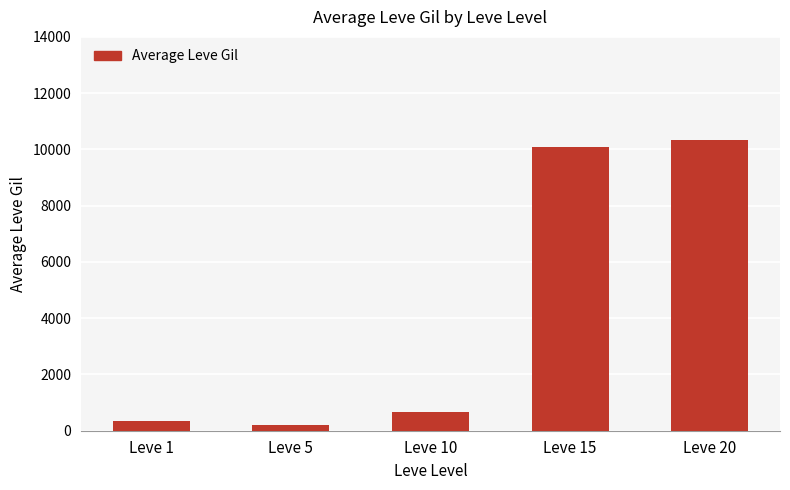

What is the approximate value at Leve 1?

334